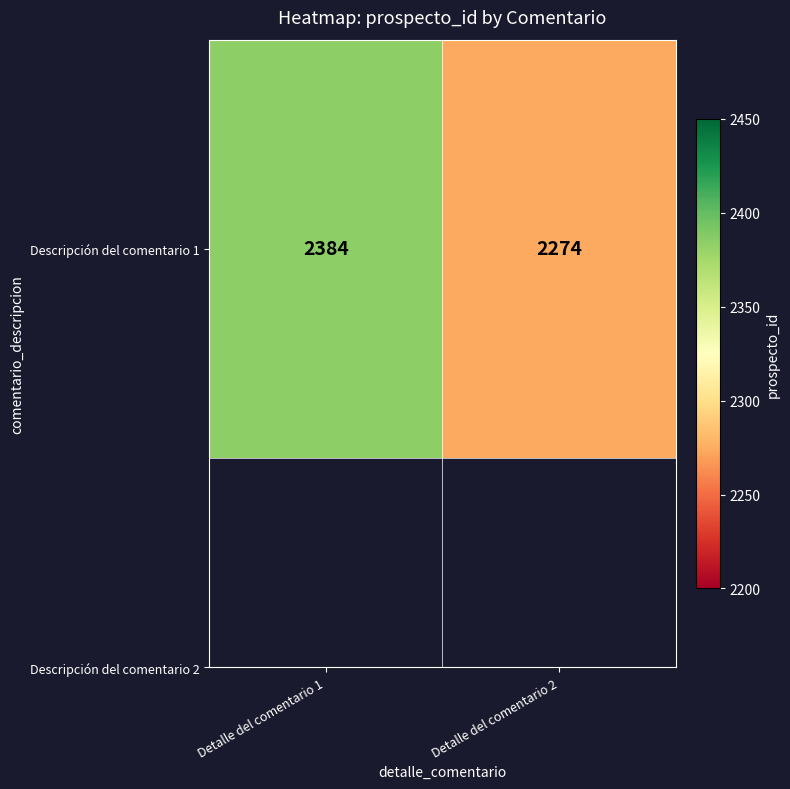

What is the sum of all values?

4658